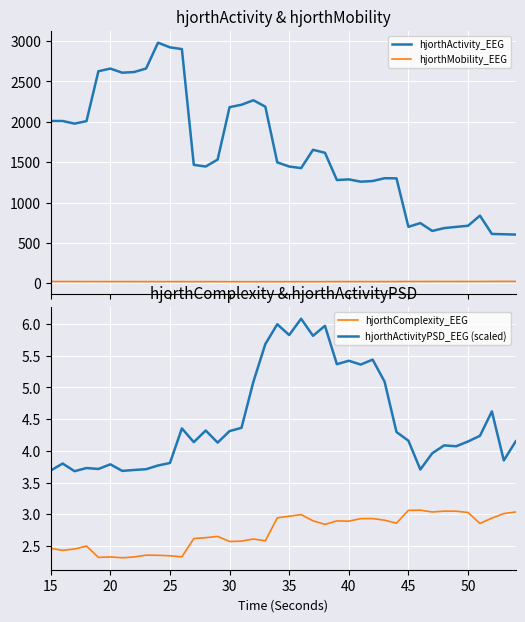

True or false: hjorthMobility_EEG and hjorthActivity_EEG intersect in this chart.

False